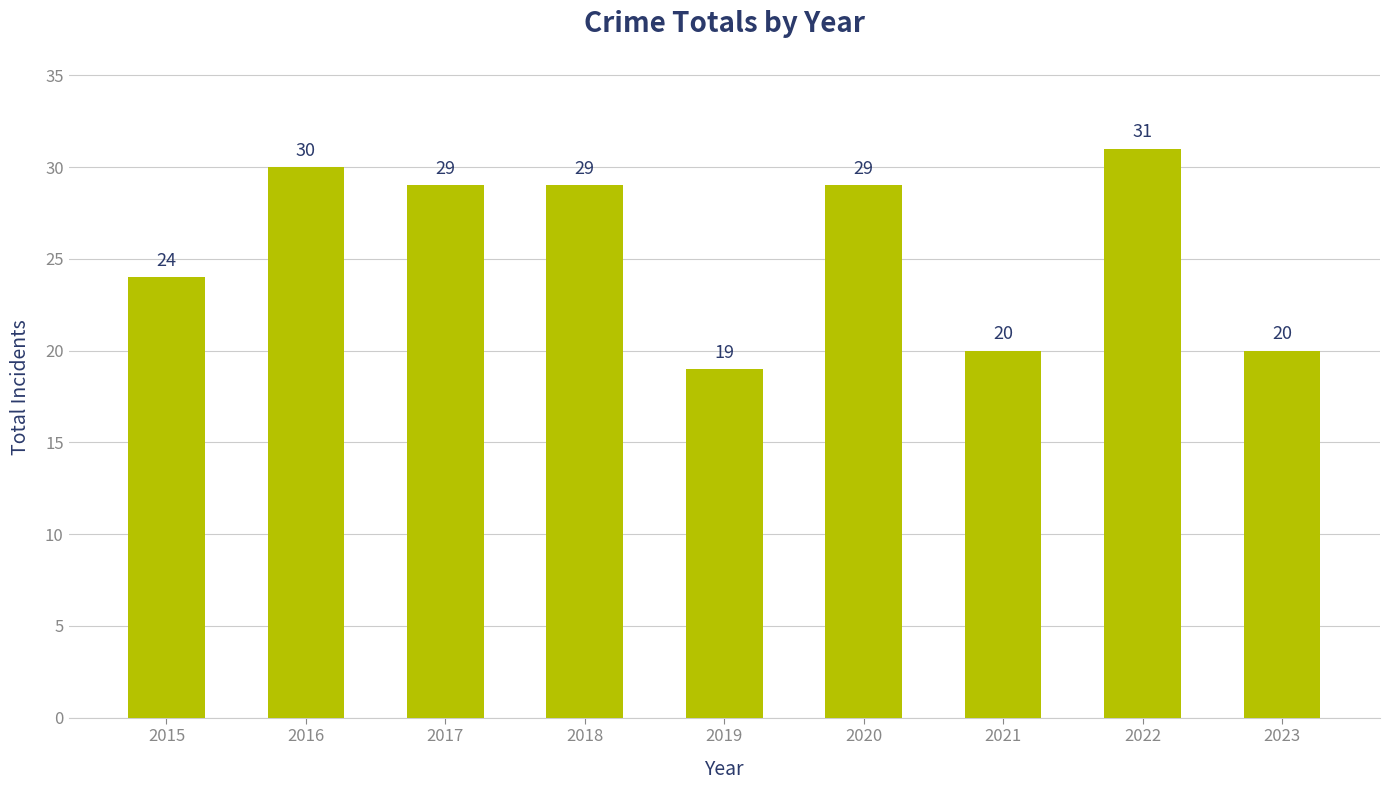

Is it true that the value at 2020 is 38?

False